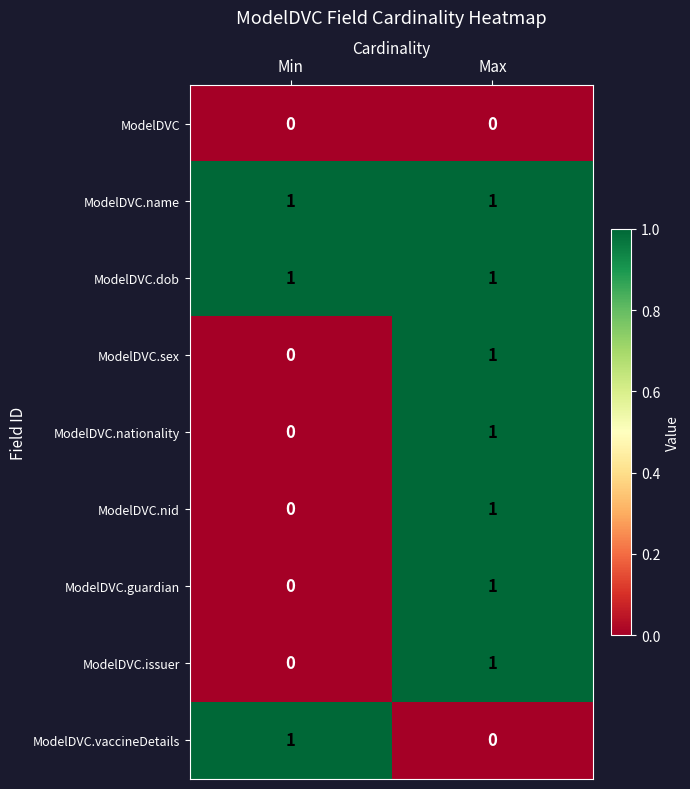

Where is ModelDVC.nid nearest to the value 0?

Min